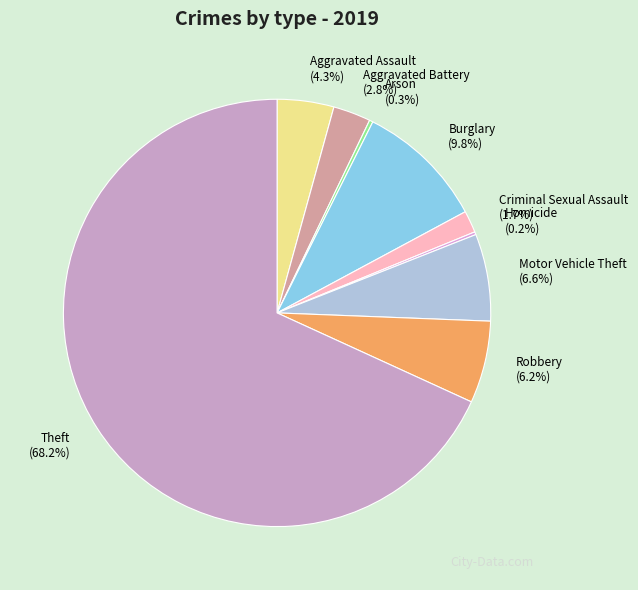

Is there any slice that represents more than half of the pie?

Yes